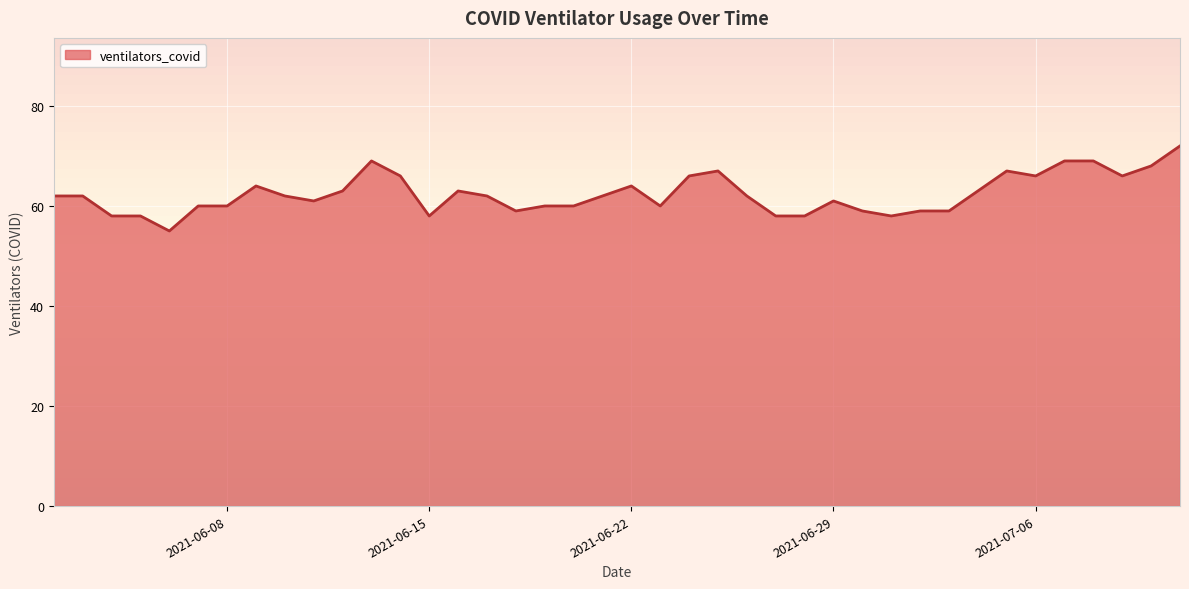

What is the difference between the maximum and minimum values?

17